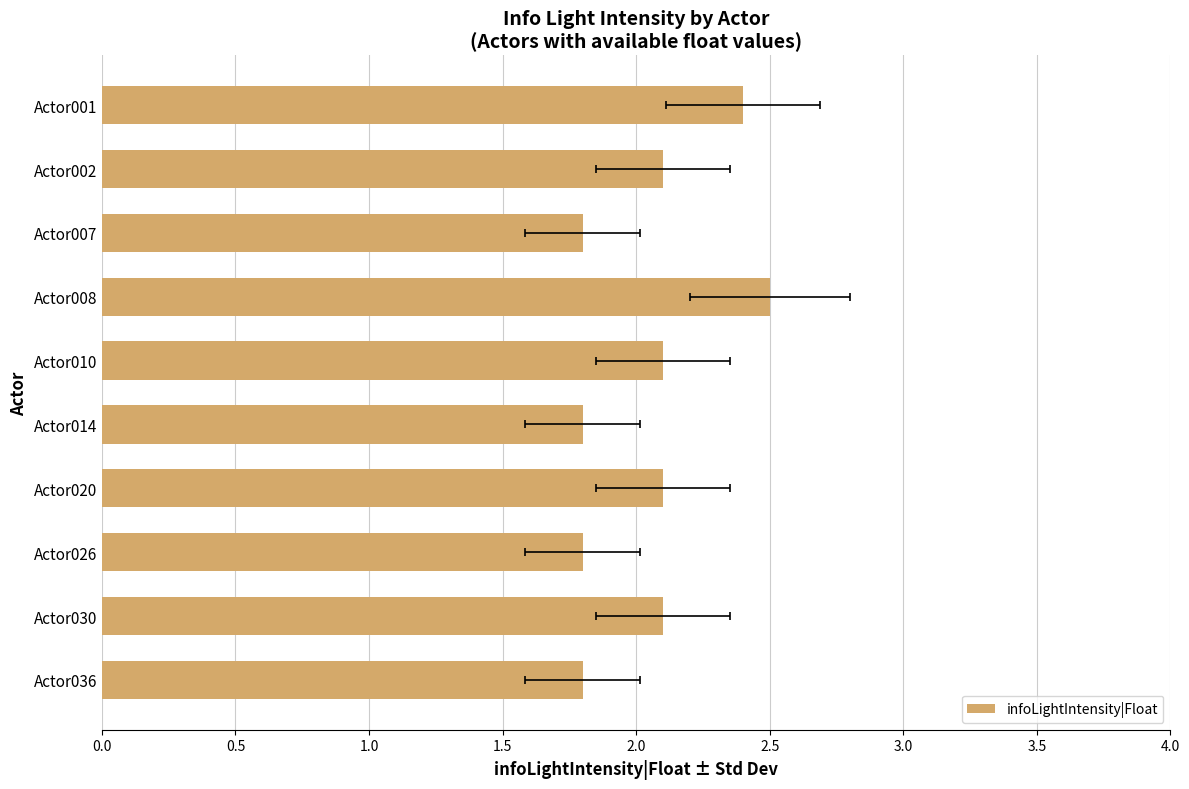

The chart shows a value of 1.8 at Actor026. True or false?

True